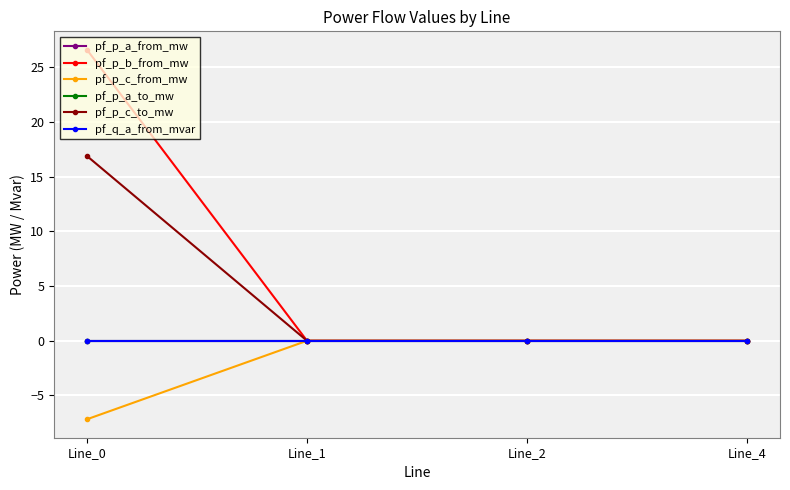

Between which two adjacent categories do pf_q_a_from_mvar and pf_p_a_from_mw first intersect?

Line_0 and Line_1